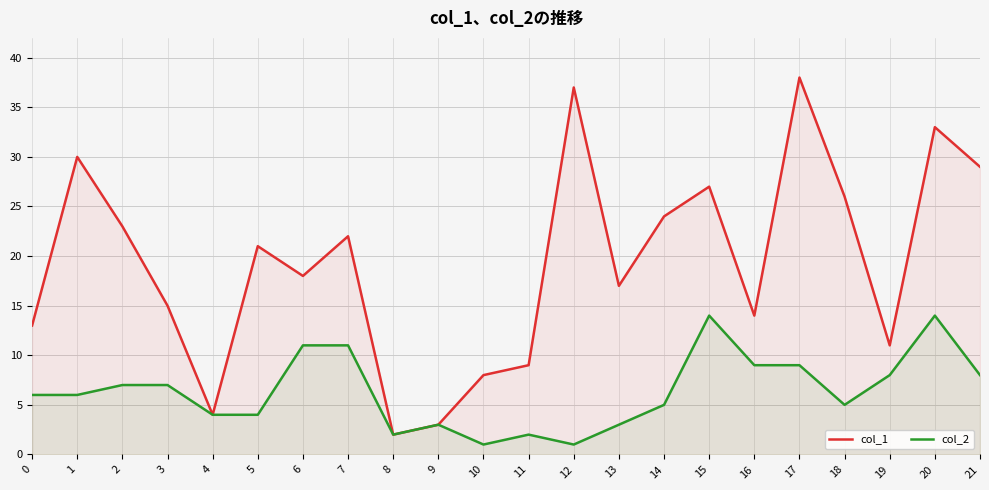

At which category does col_2 reach its first local peak?

9